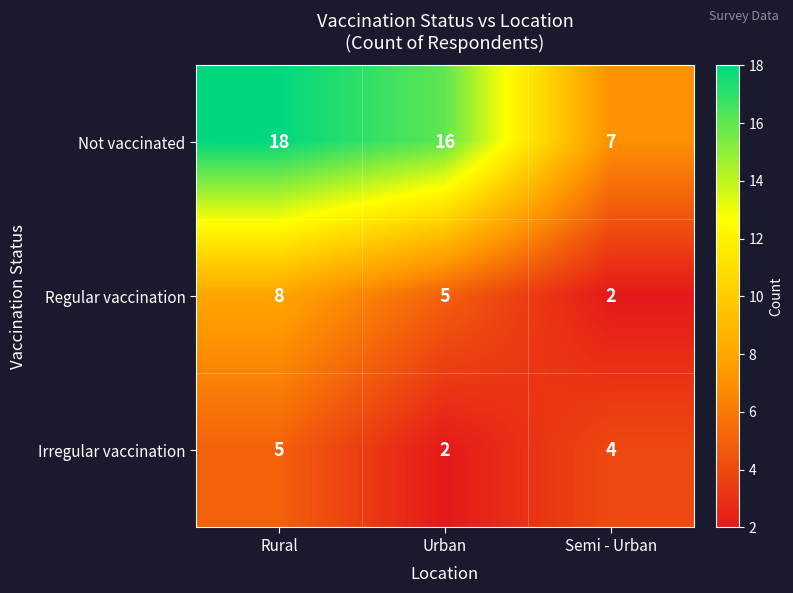

What is the total value across all series at Urban?

23